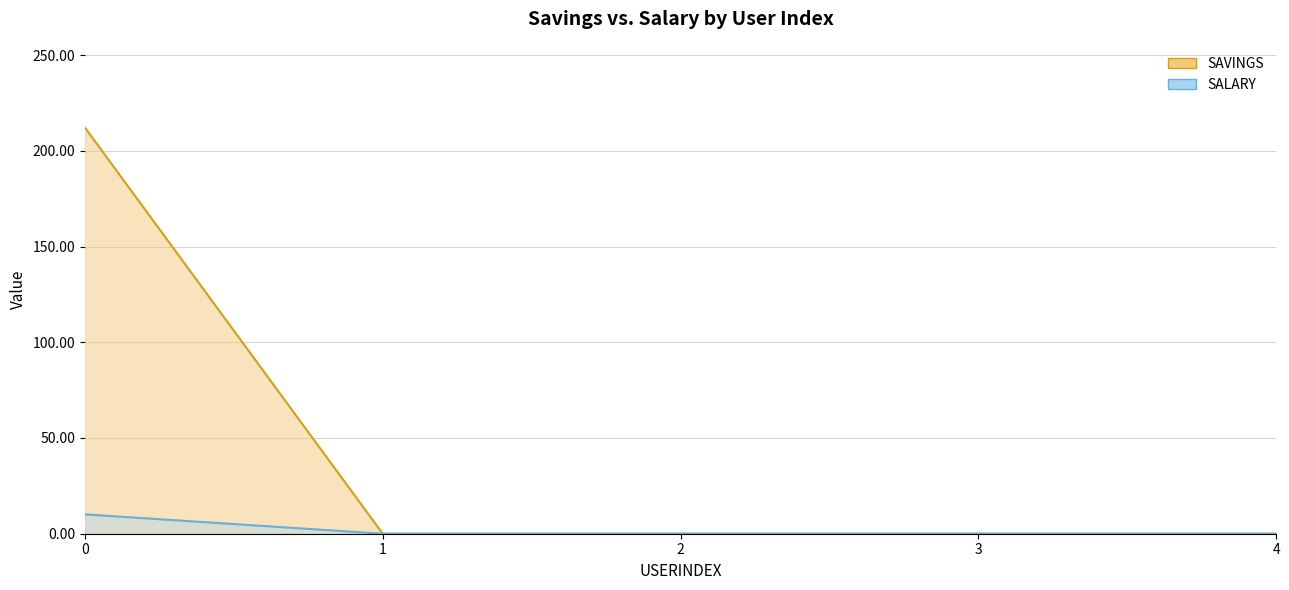

Reading right to left, what are all the values shown in this chart?

SAVINGS: 0.0	0.0	0.0	0.0	212.1
SALARY: 0.0	0.0	0.0	0.0	10.1